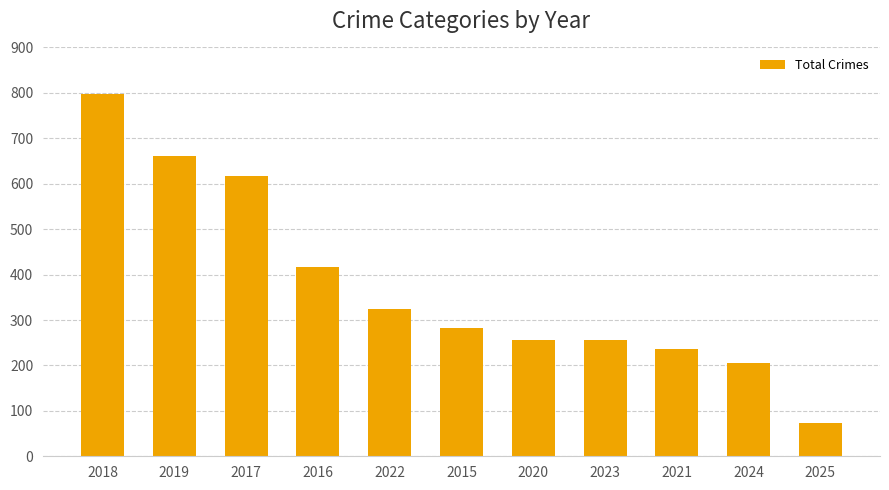

Which category has the lowest value across all series?

2025